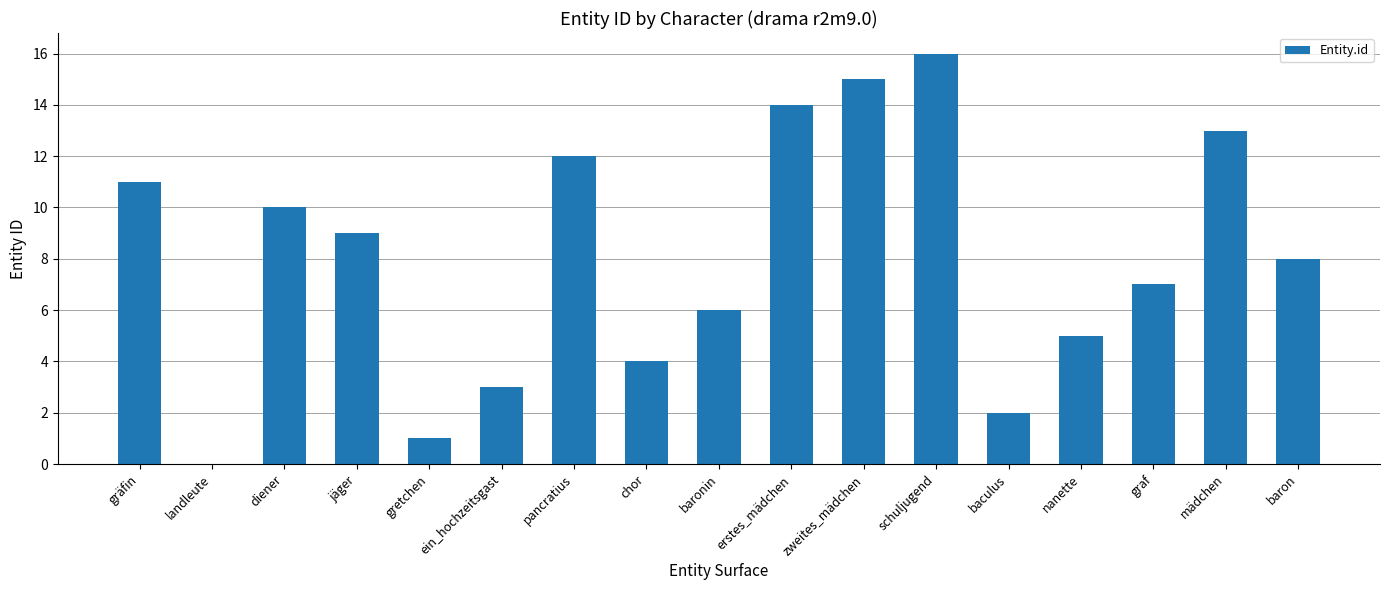

Where is the data nearest to the value 8?

baron